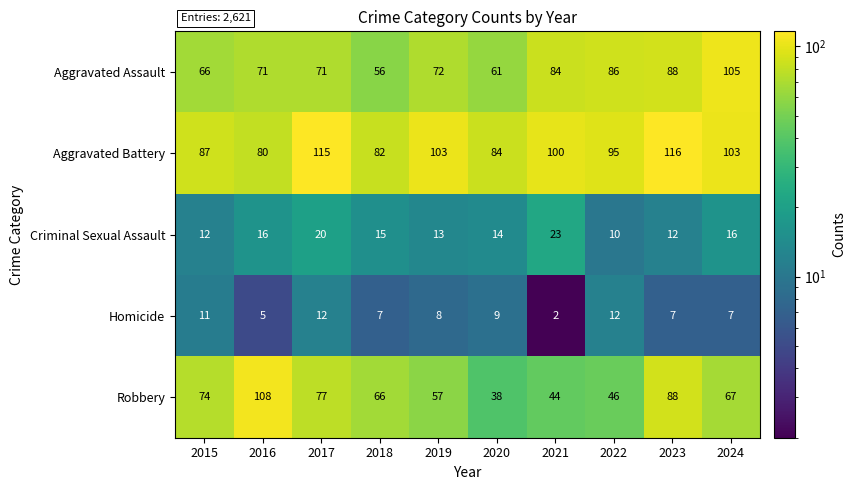

Which series changed the most between 2017 and 2022?

Robbery